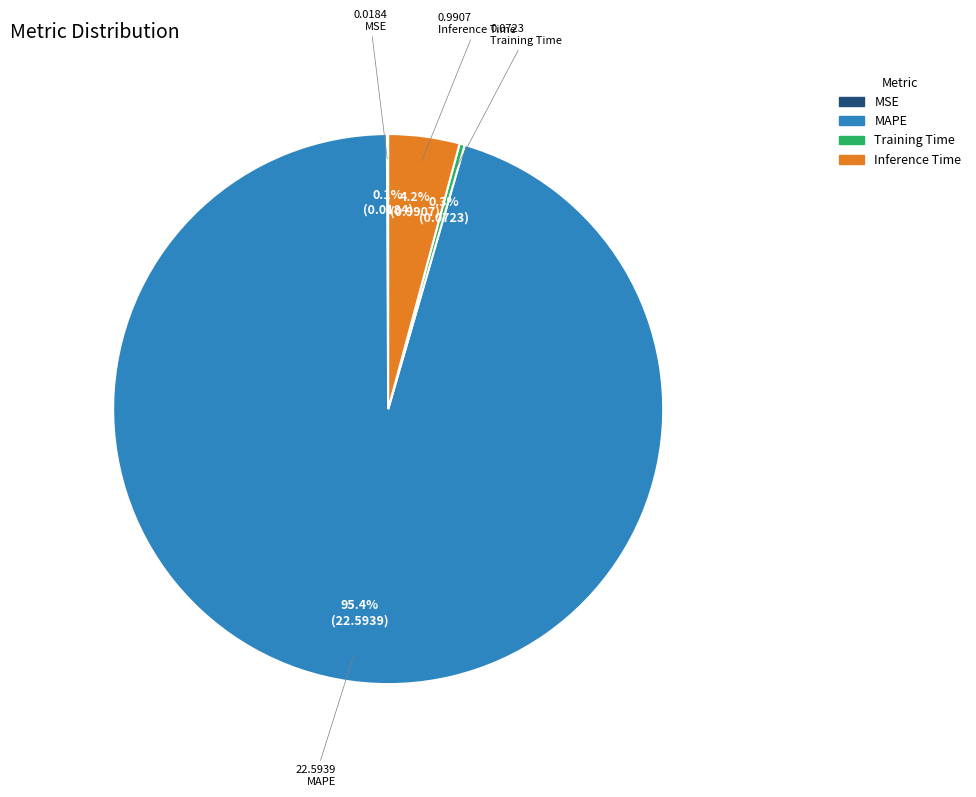

To the nearest percent, what is the difference between the largest and smallest slice percentages?

95%